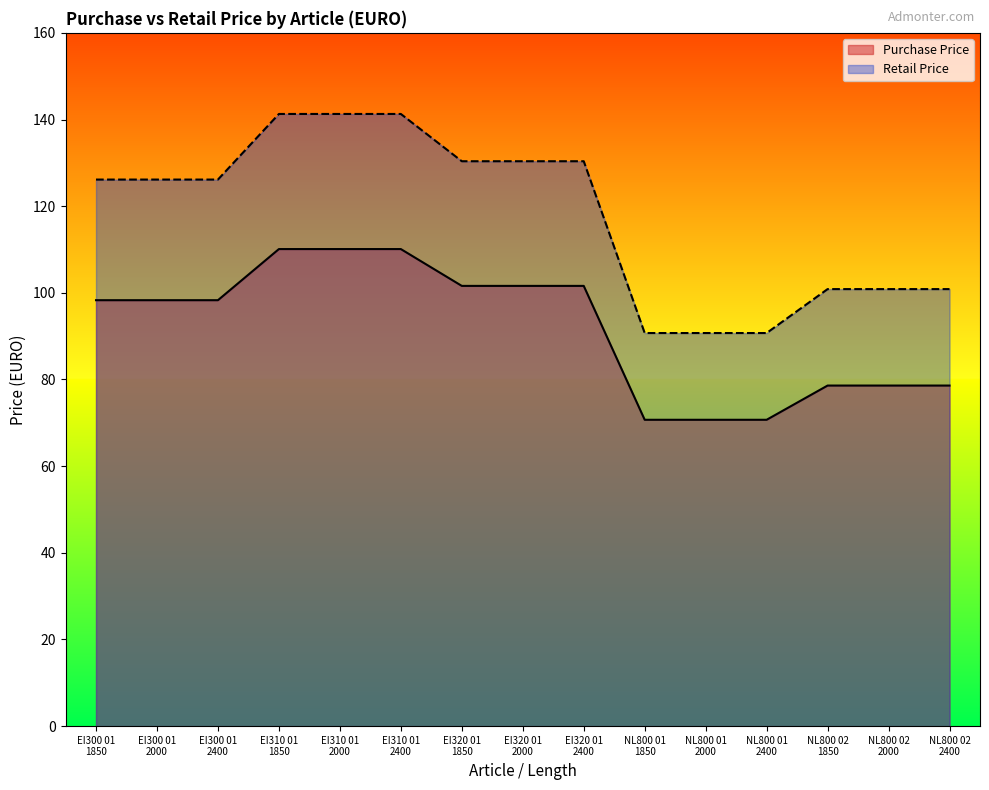

Reading left to right, what are all the values shown in this chart?

Purchase Price: EI300 01
1850=98.3	EI300 01
2000=98.3	EI300 01
2400=98.3	EI310 01
1850=110.1	EI310 01
2000=110.1	EI310 01
2400=110.1	EI320 01
1850=101.6	EI320 01
2000=101.6	EI320 01
2400=101.6	NL800 01
1850=70.7	NL800 01
2000=70.7	NL800 01
2400=70.7	NL800 02
1850=78.6	NL800 02
2000=78.6	NL800 02
2400=78.6
Retail Price: EI300 01
1850=126.1	EI300 01
2000=126.1	EI300 01
2400=126.1	EI310 01
1850=141.3	EI310 01
2000=141.3	EI310 01
2400=141.3	EI320 01
1850=130.4	EI320 01
2000=130.4	EI320 01
2400=130.4	NL800 01
1850=90.7	NL800 01
2000=90.7	NL800 01
2400=90.7	NL800 02
1850=100.9	NL800 02
2000=100.9	NL800 02
2400=100.9